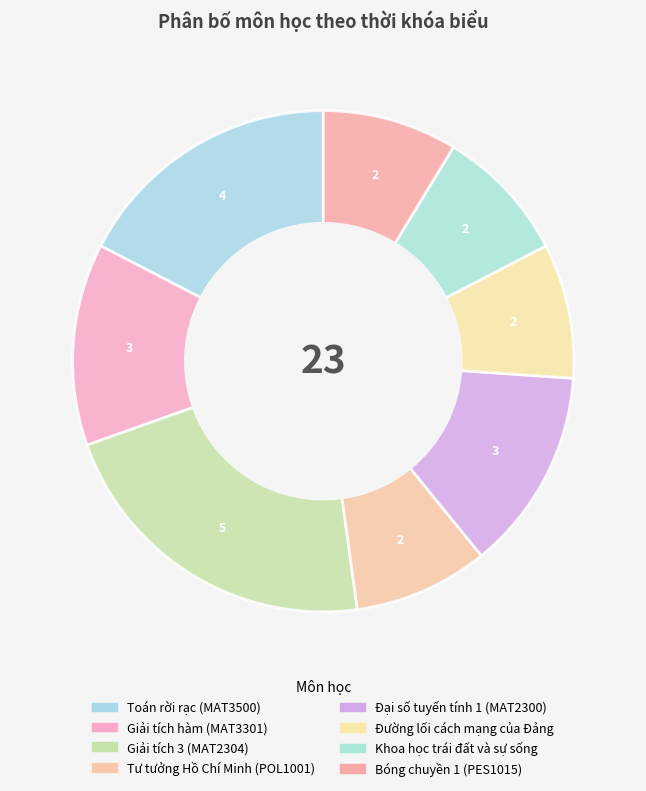

How many segments does this pie chart have?

8